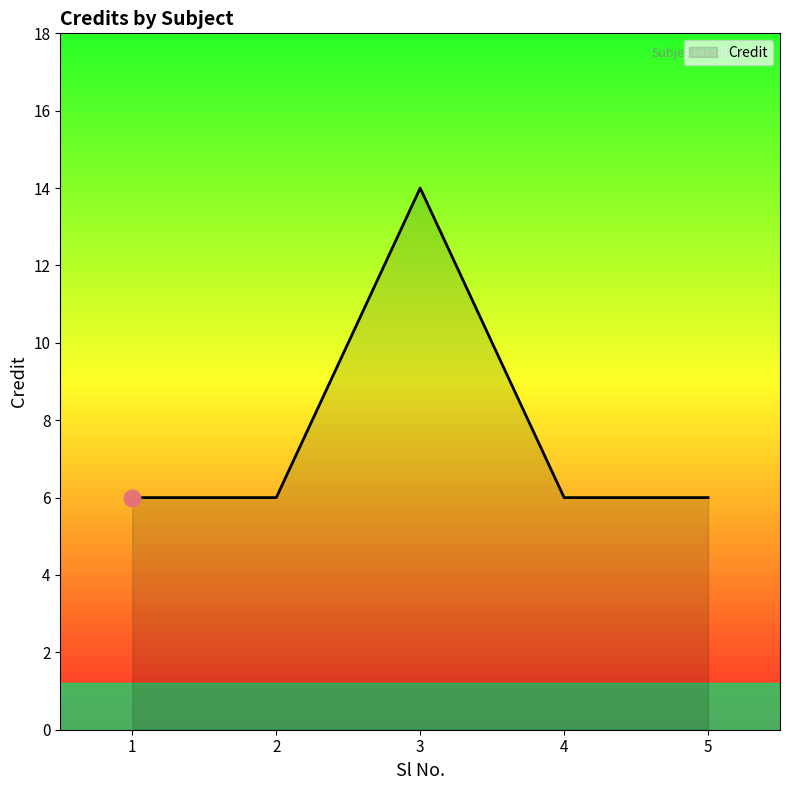

What is the sum of all values?

38